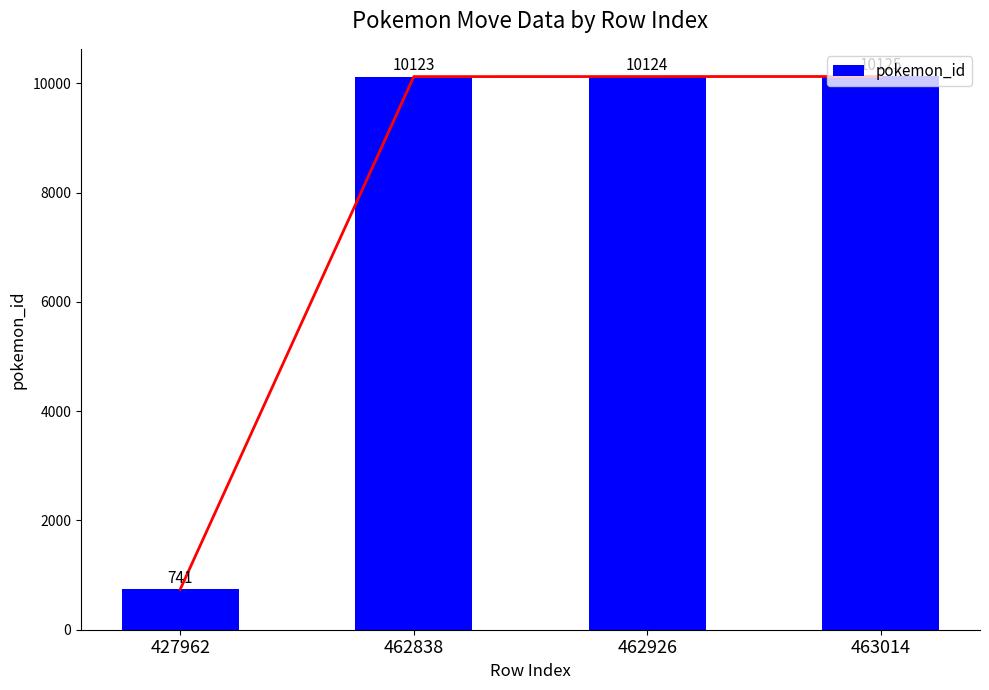

List the labels in order of value, smallest first.

427962, 462838, 462926, 463014